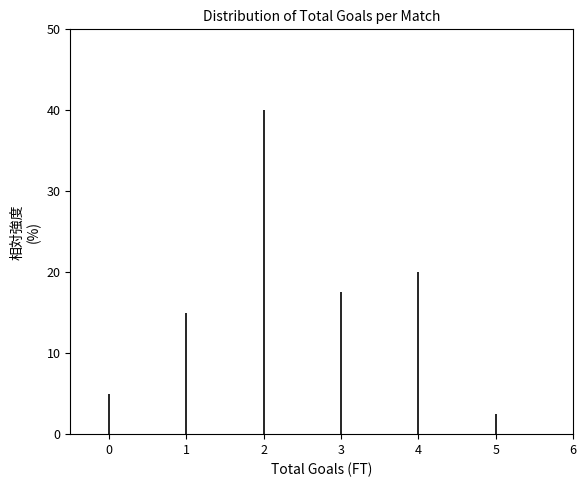

Reading left to right, list all the values displayed in this chart.

0=5.0	1=15.0	2=40.0	3=17.5	4=20.0	5=2.5